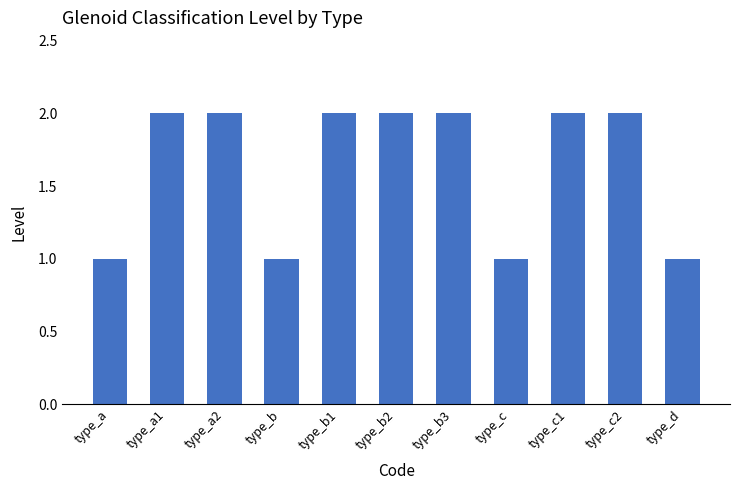

Are the bars horizontal?

No